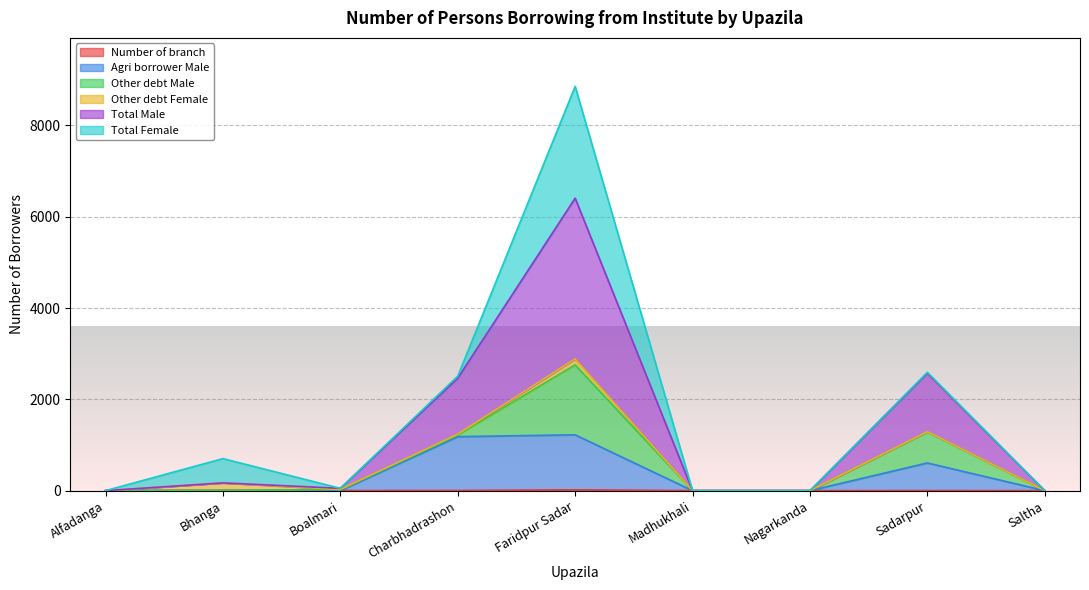

How many data points does each series have?

9